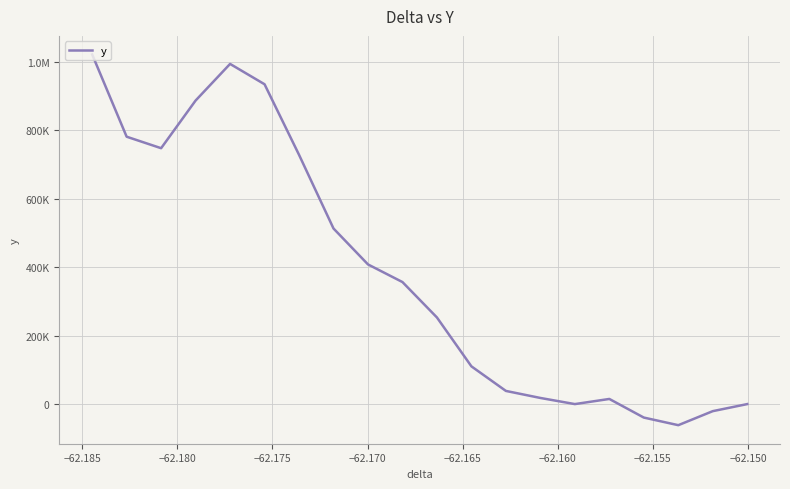

How many positive values are there?

15